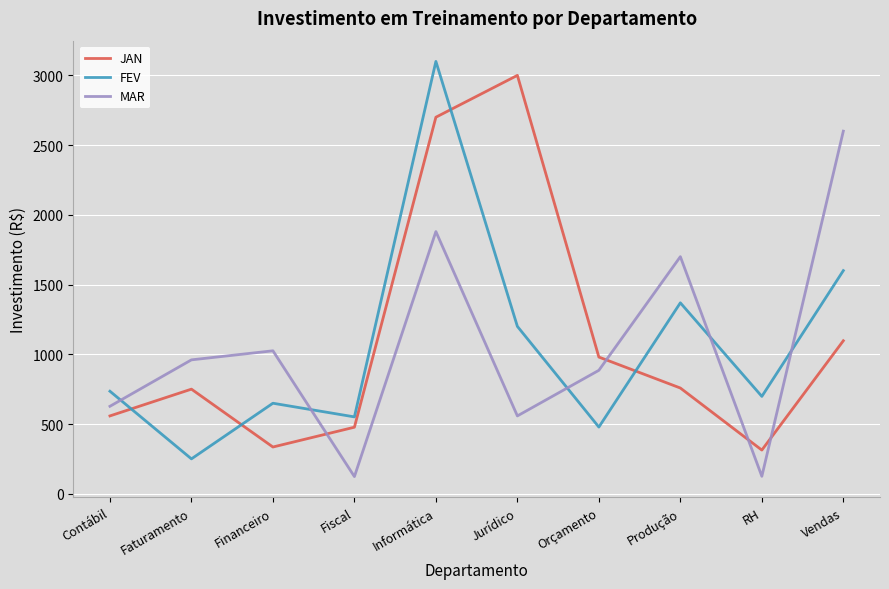

Count the number of categories in the chart.

10